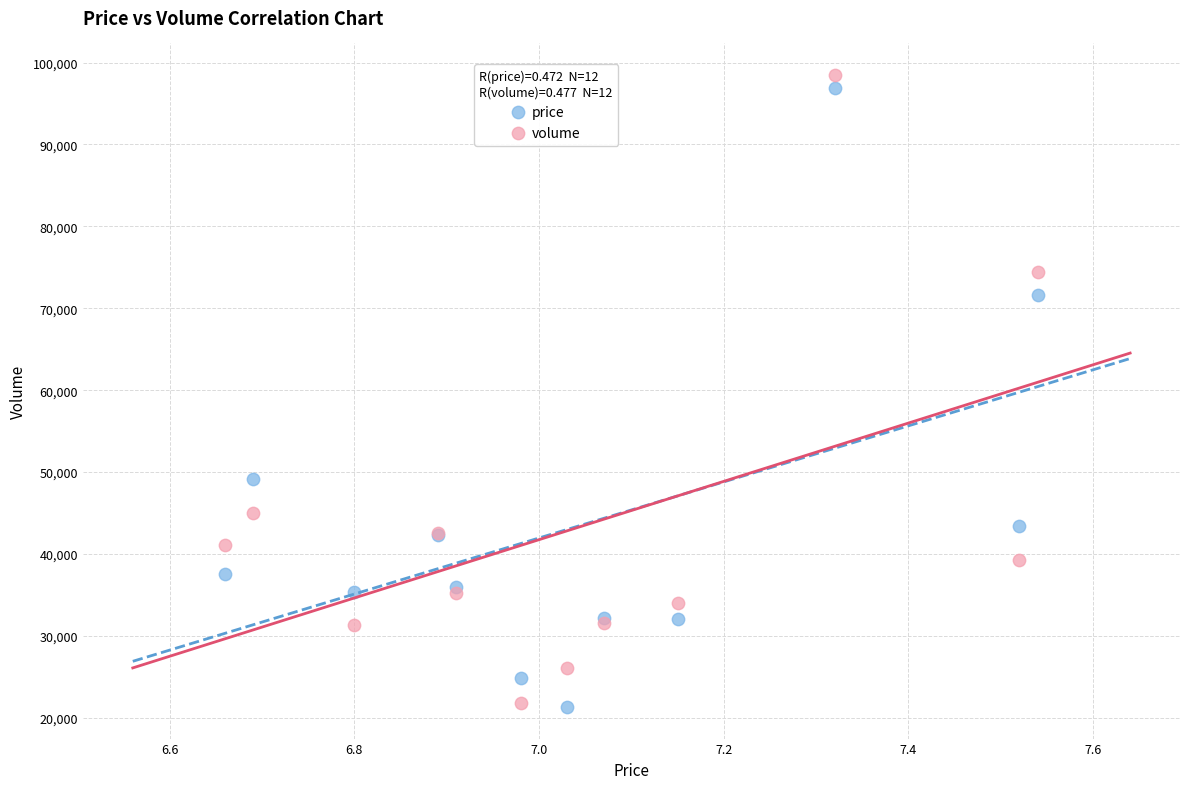

What are all the series names shown in the legend?

price, volume